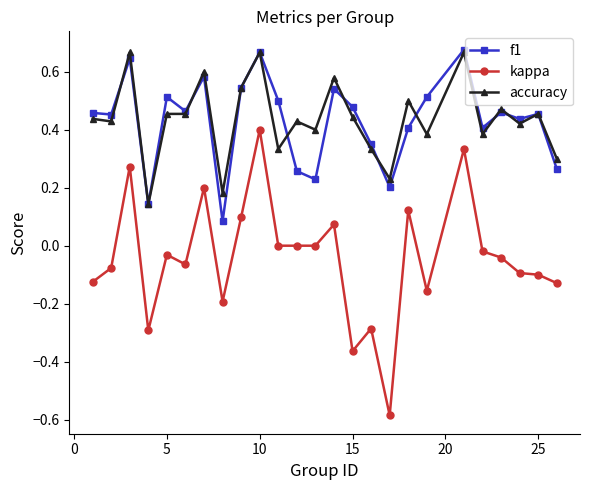

Which series has the largest range (max minus min)?

kappa